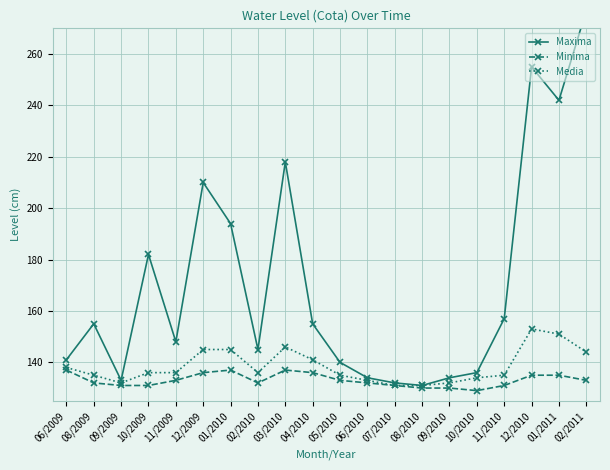

What is the label of the 1st point from the right?

02/2011